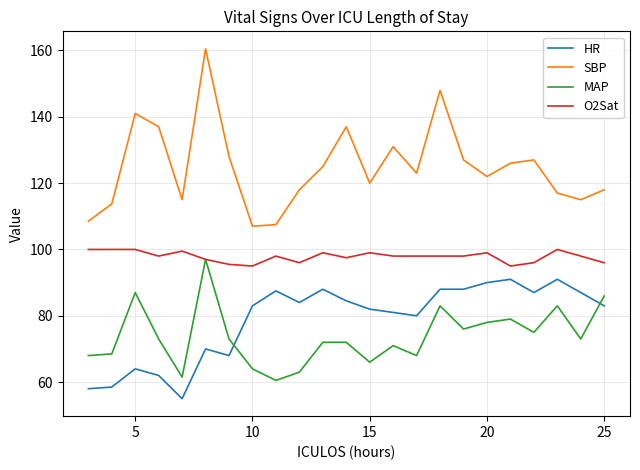

Which series has the largest total across all categories?

SBP